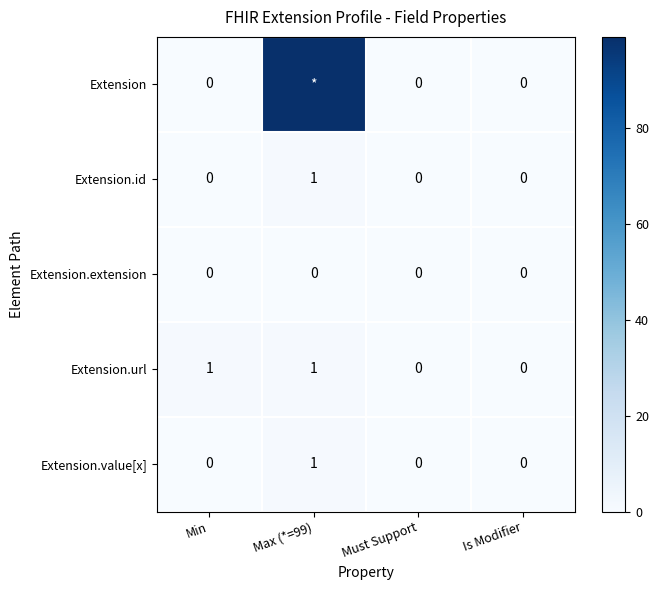

Is it true that Extension.url equals -1 at Is Modifier?

False